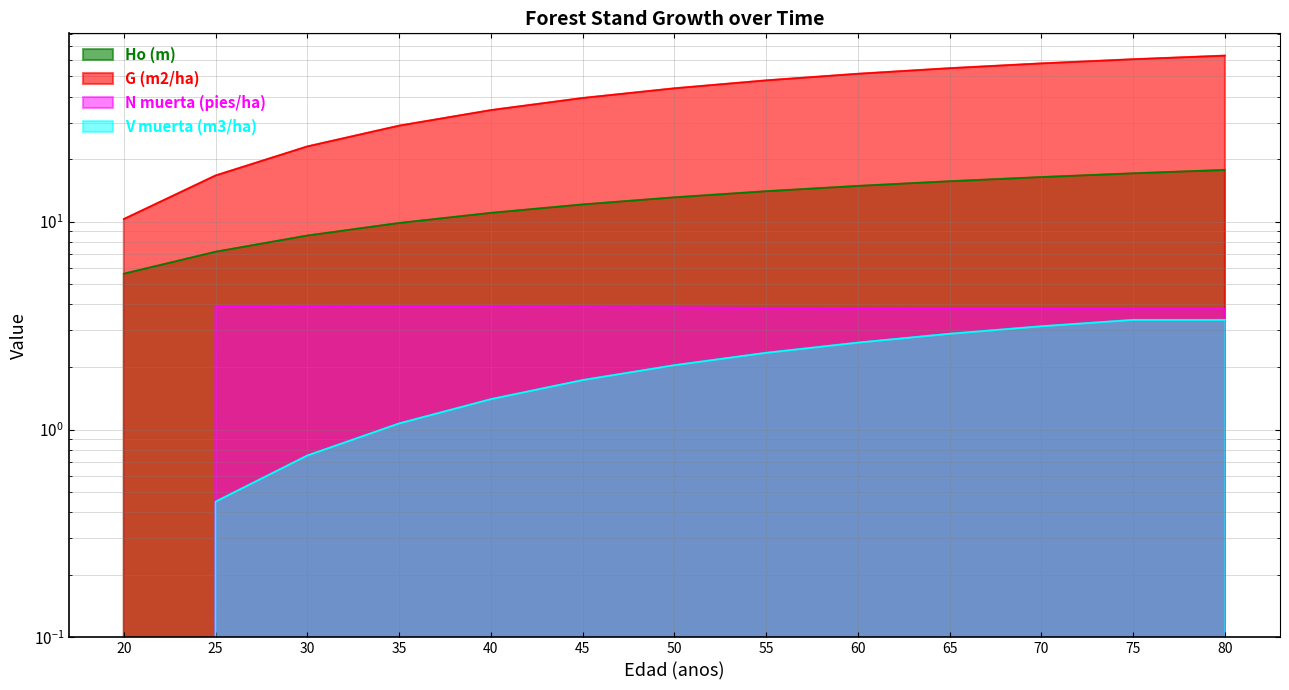

What is the maximum value for V muerta (m3/ha)?

3.4